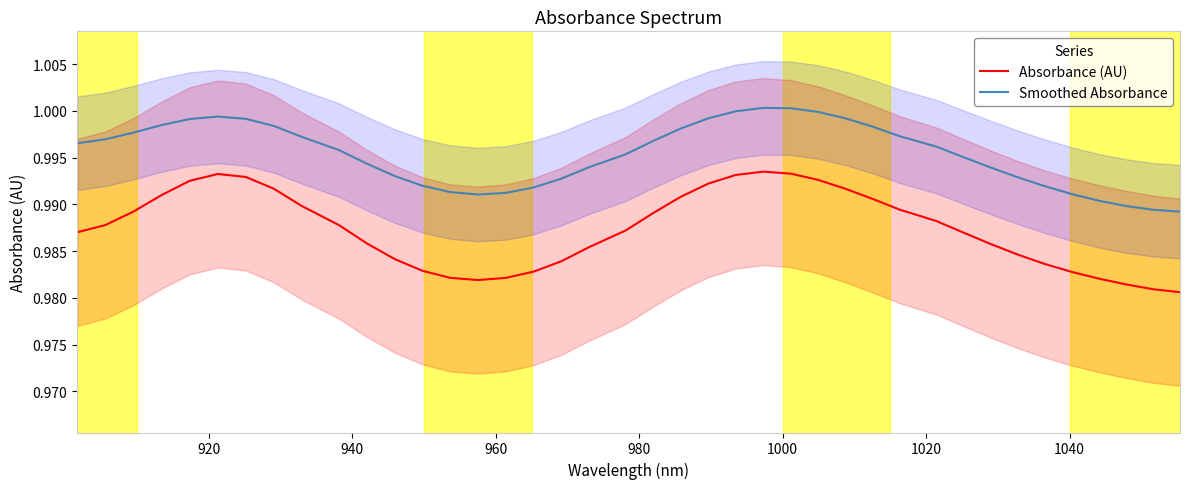

True or false: Smoothed Absorbance and Absorbance (AU) intersect in this chart.

False